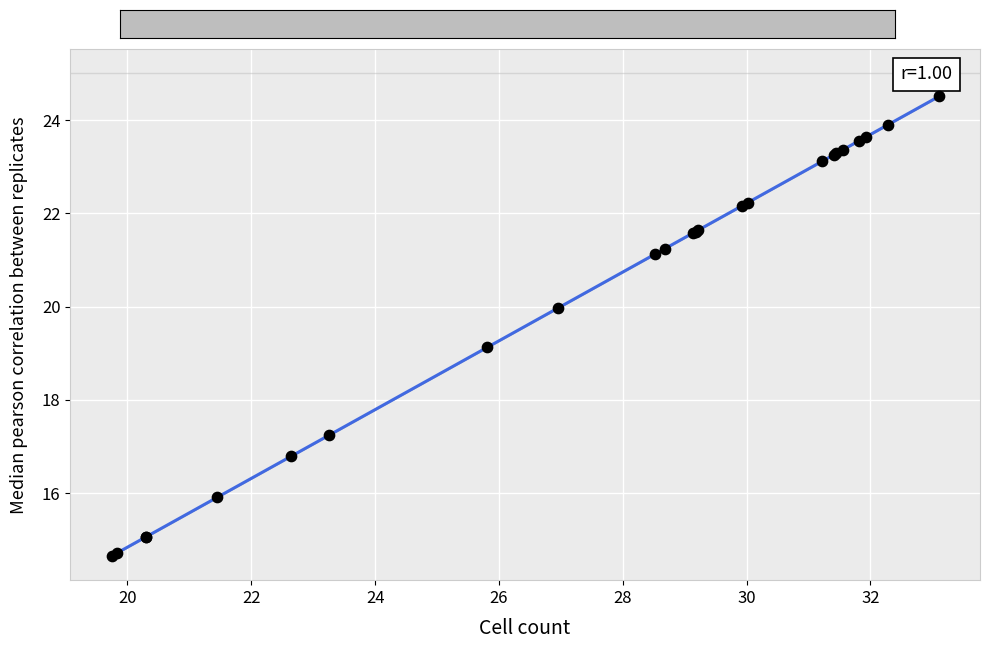

What Y value in the scatter plot is closest to 19?

19.1